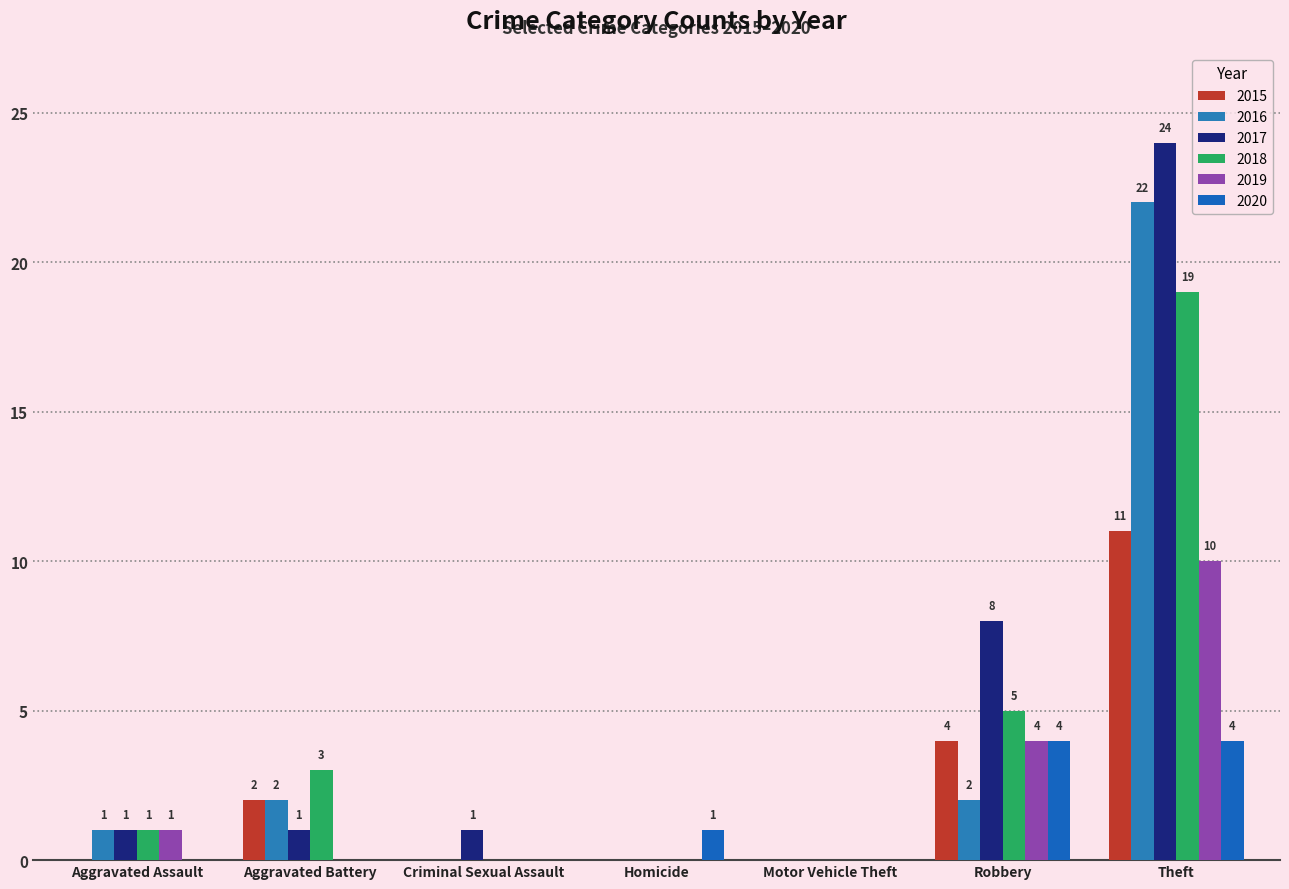

What is the highest value of the 2016 series?

22